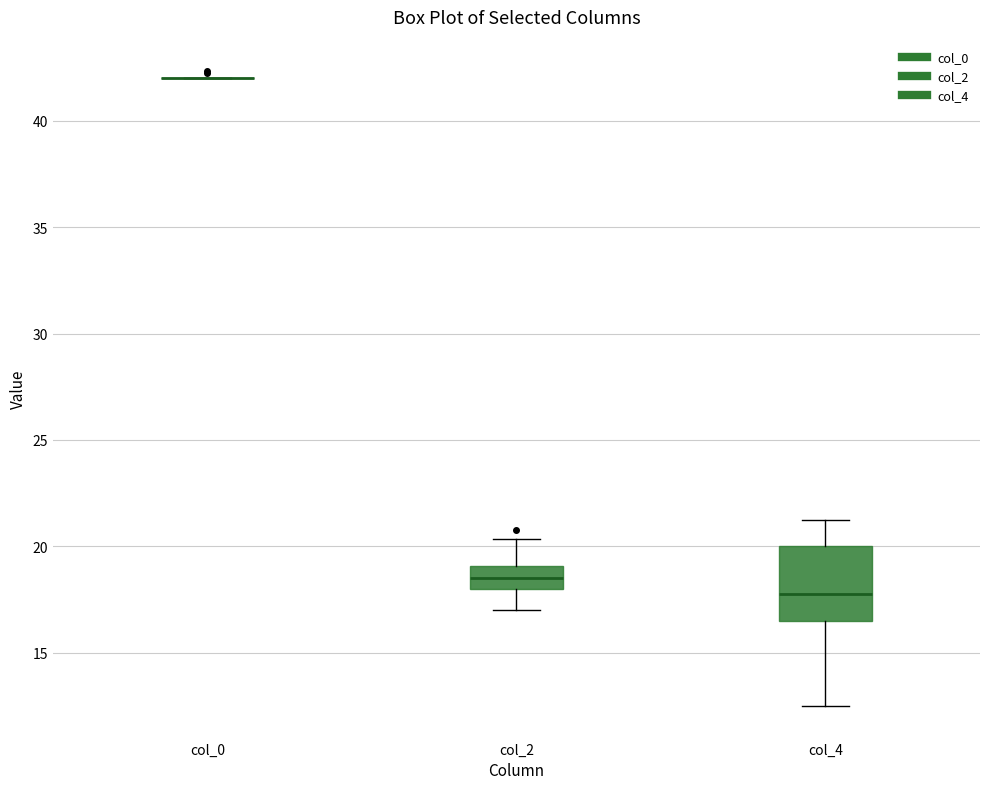

Where does the median line of the box for col_4 sit on the y-axis? The values are not printed on the chart, so give them approximately, as read against the axis.

18.0